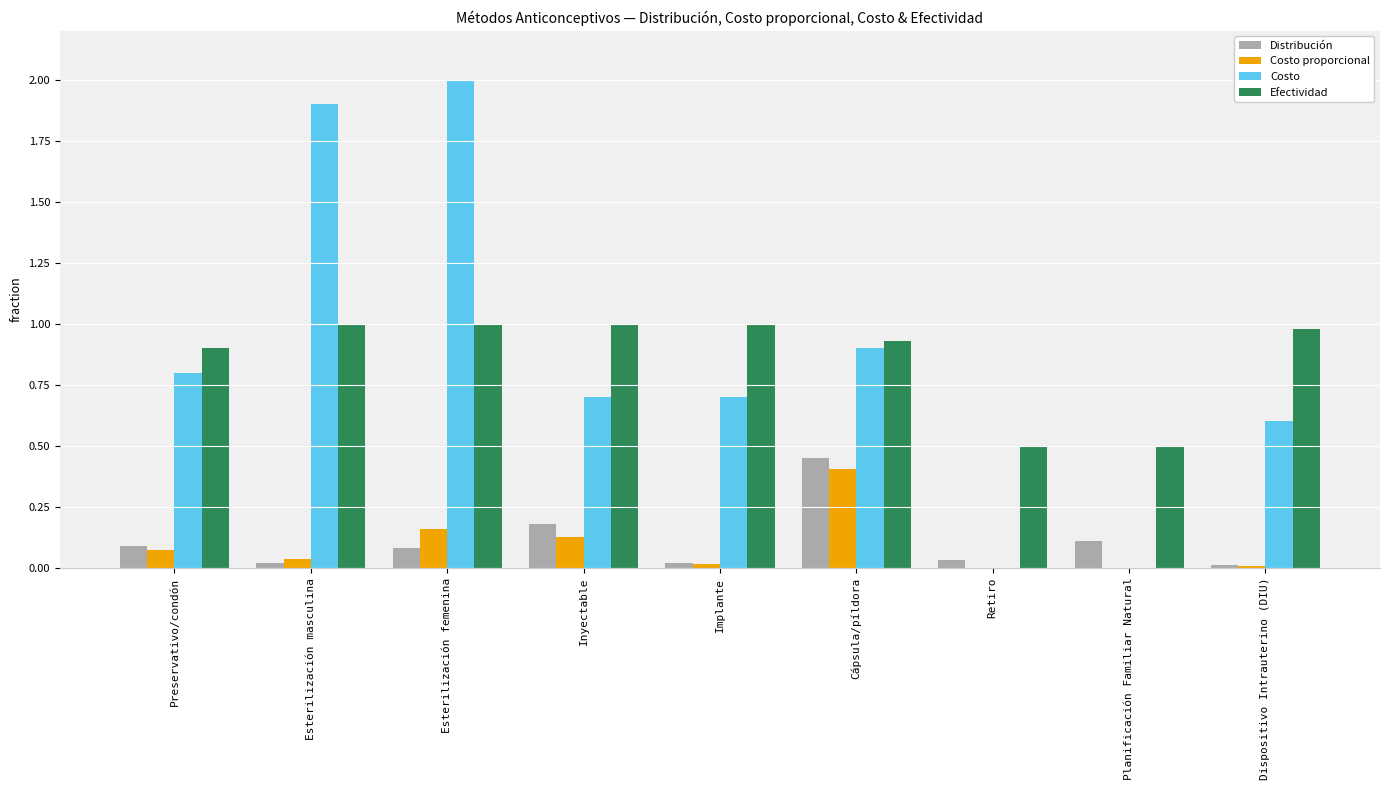

Which series changed the most between Preservativo/condón and Retiro?

Costo